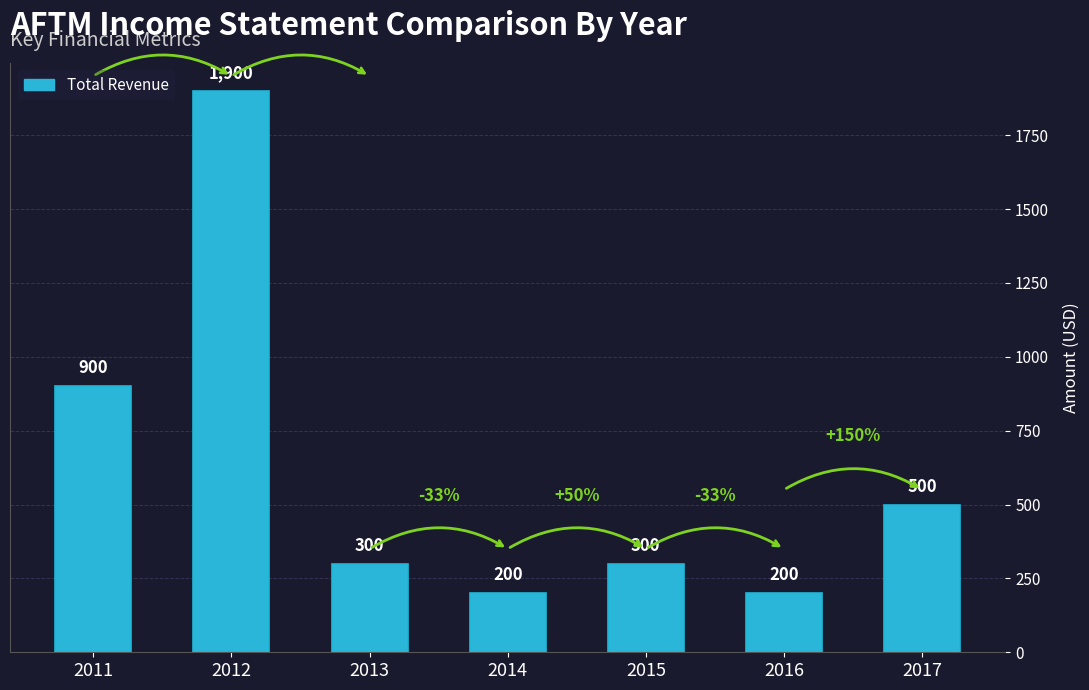

The chart shows a value of 300 at 2013. True or false?

True